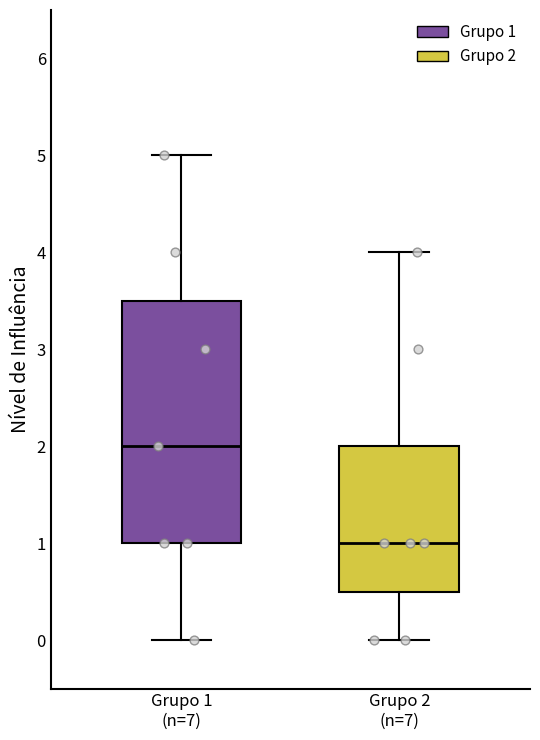

Where is the lower edge of the box for Grupo 2 (n=7) on the y-axis? The values are not printed on the chart, so give them approximately, as read against the axis.

0.5